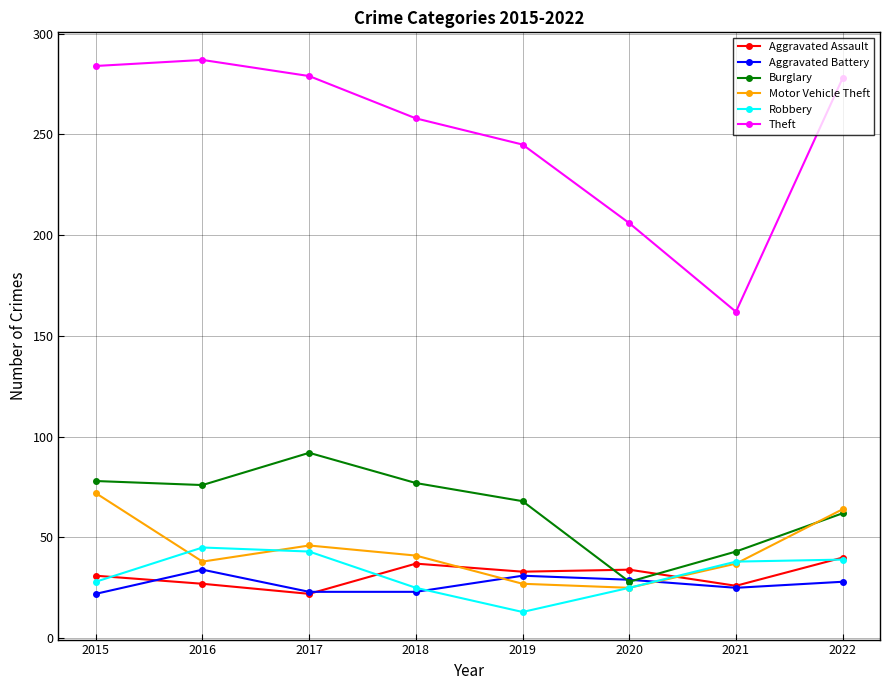

At which category does the chart reach its minimum across all series?

2019